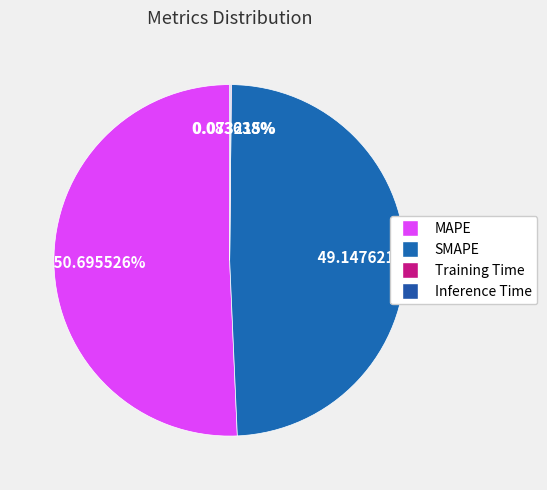

Rank the categories by value from lowest to highest.

Training Time, Inference Time, SMAPE, MAPE